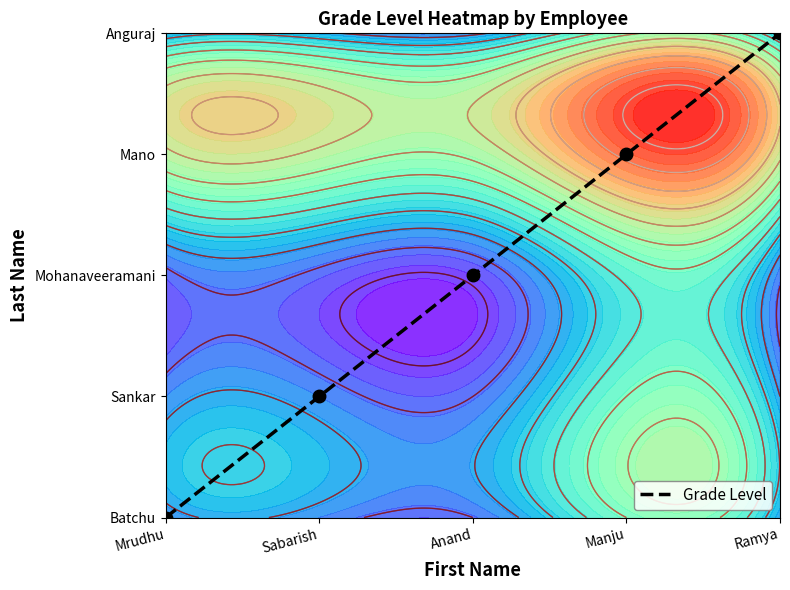

Reading left to right, extract all data points from this chart.

Mrudhu=0	Sabarish=1	Anand=2	Manju=3	Ramya=4